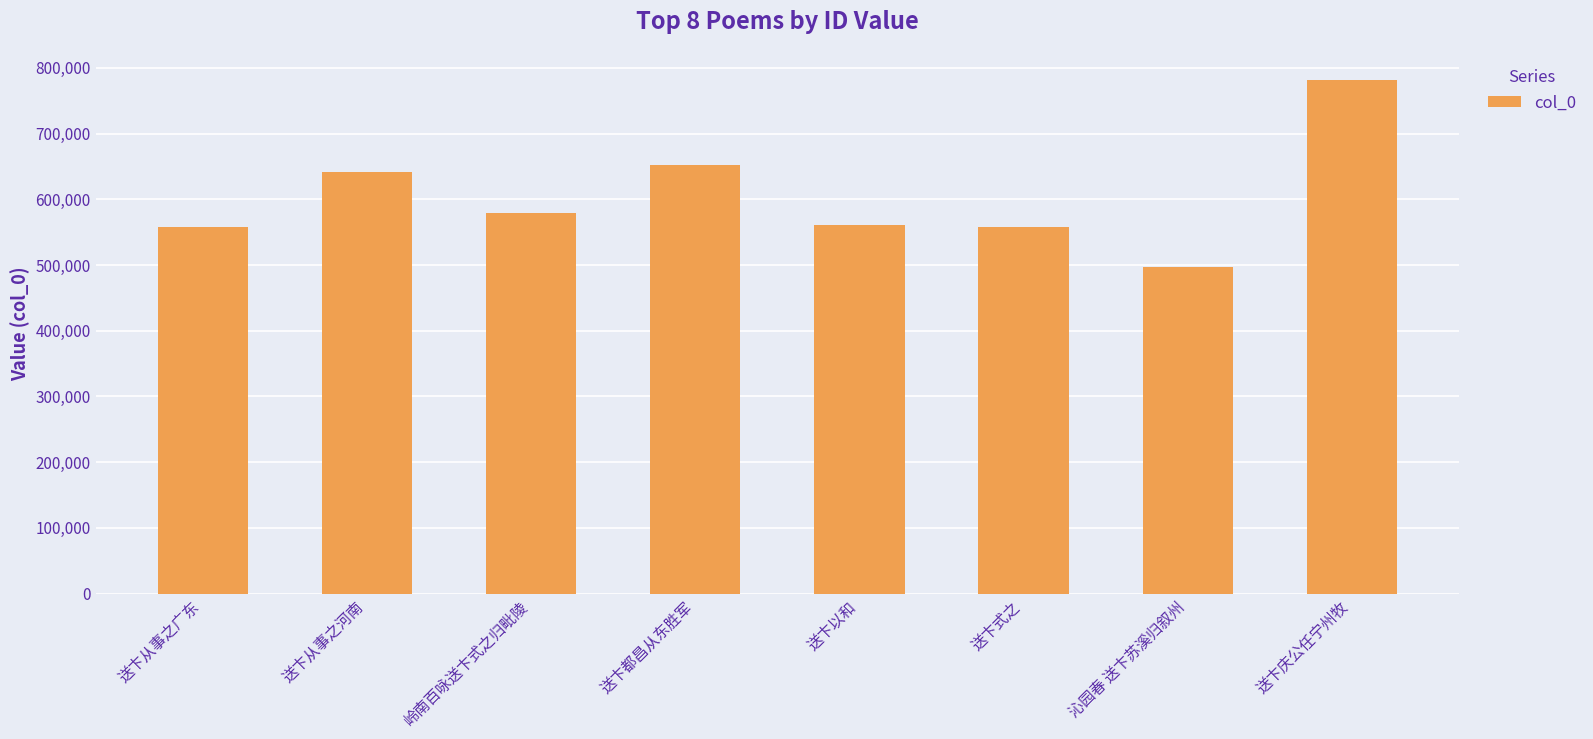

How many distinct data groups are displayed?

1